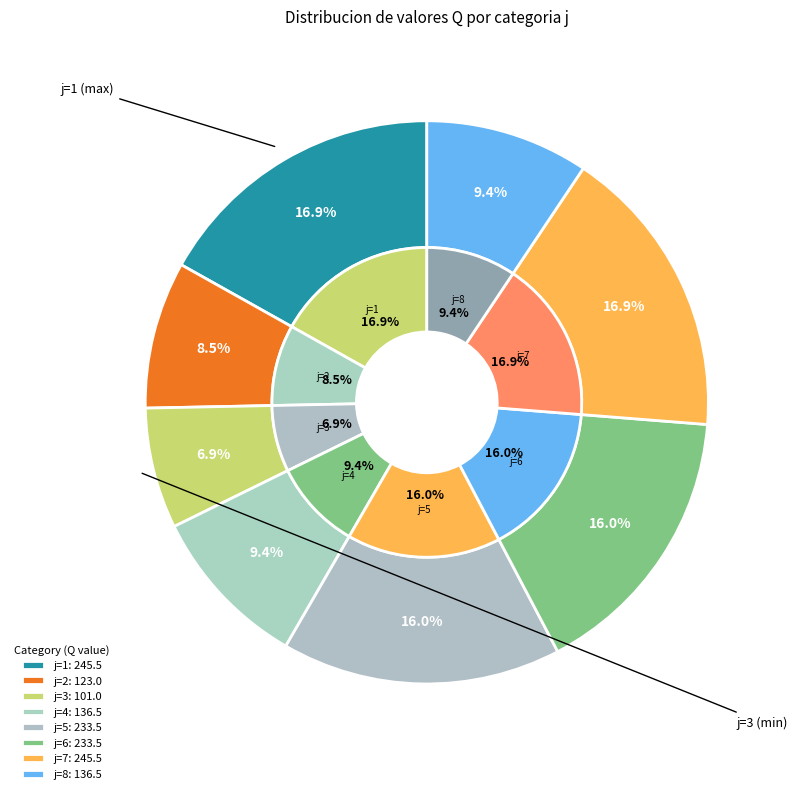

Which slice is the largest?

1